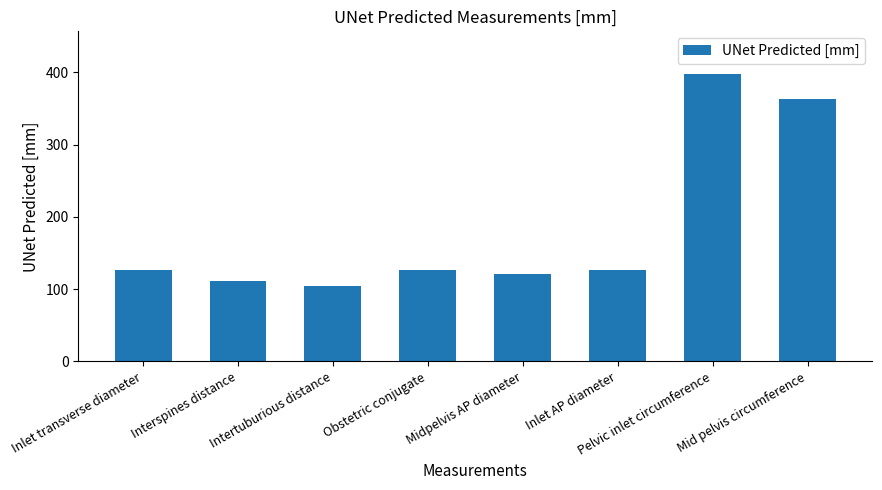

Are the bars grouped side by side (vs. stacked)?

No